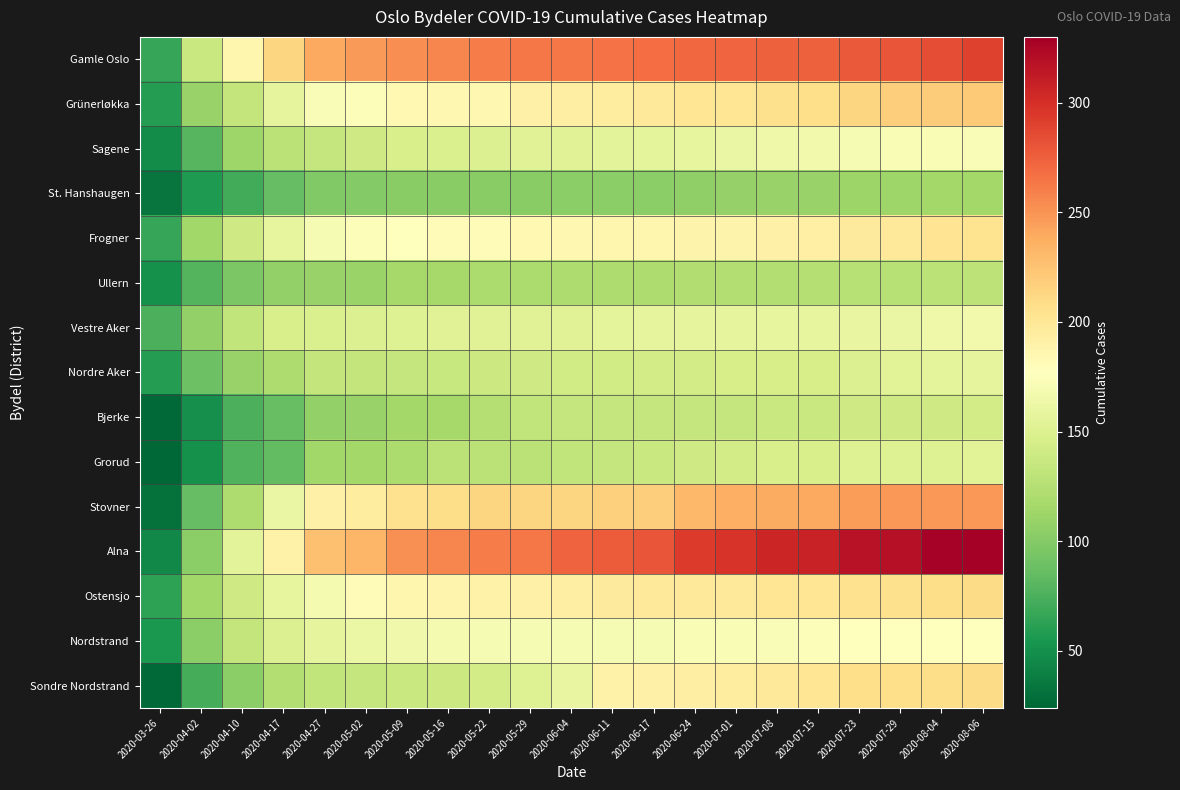

Which series has the widest spread of values?

Alna